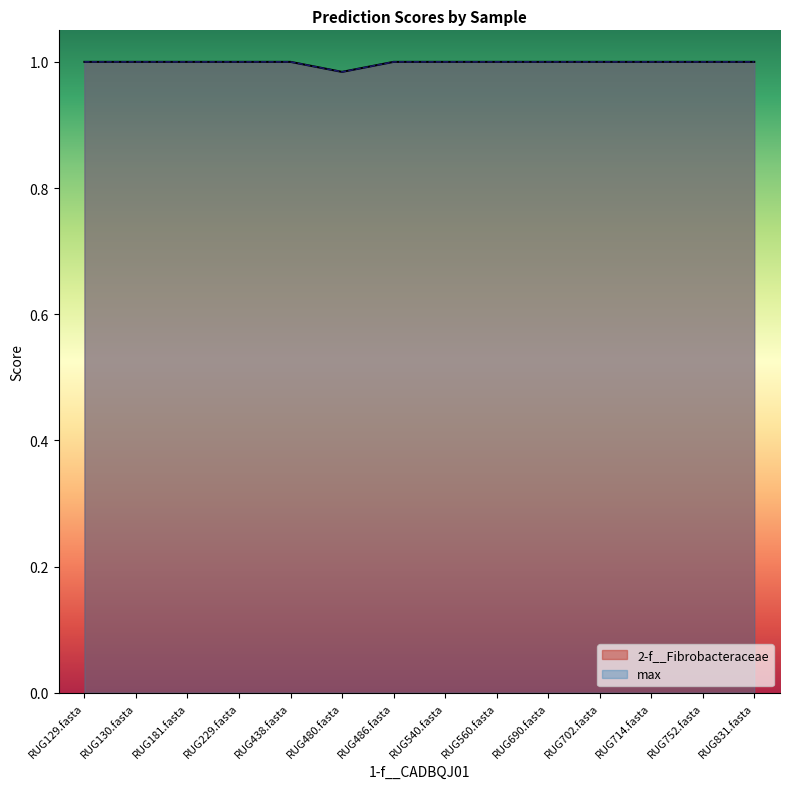

What is the label of the 9th point from the left?

RUG560.fasta